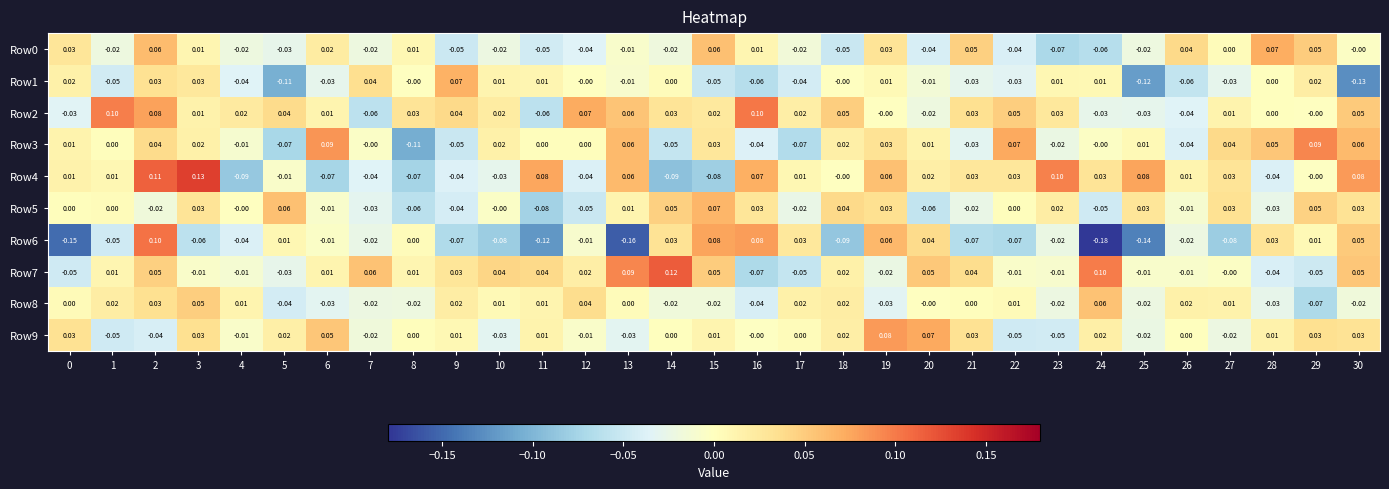

How many values in the Row3 series are below 0?

10